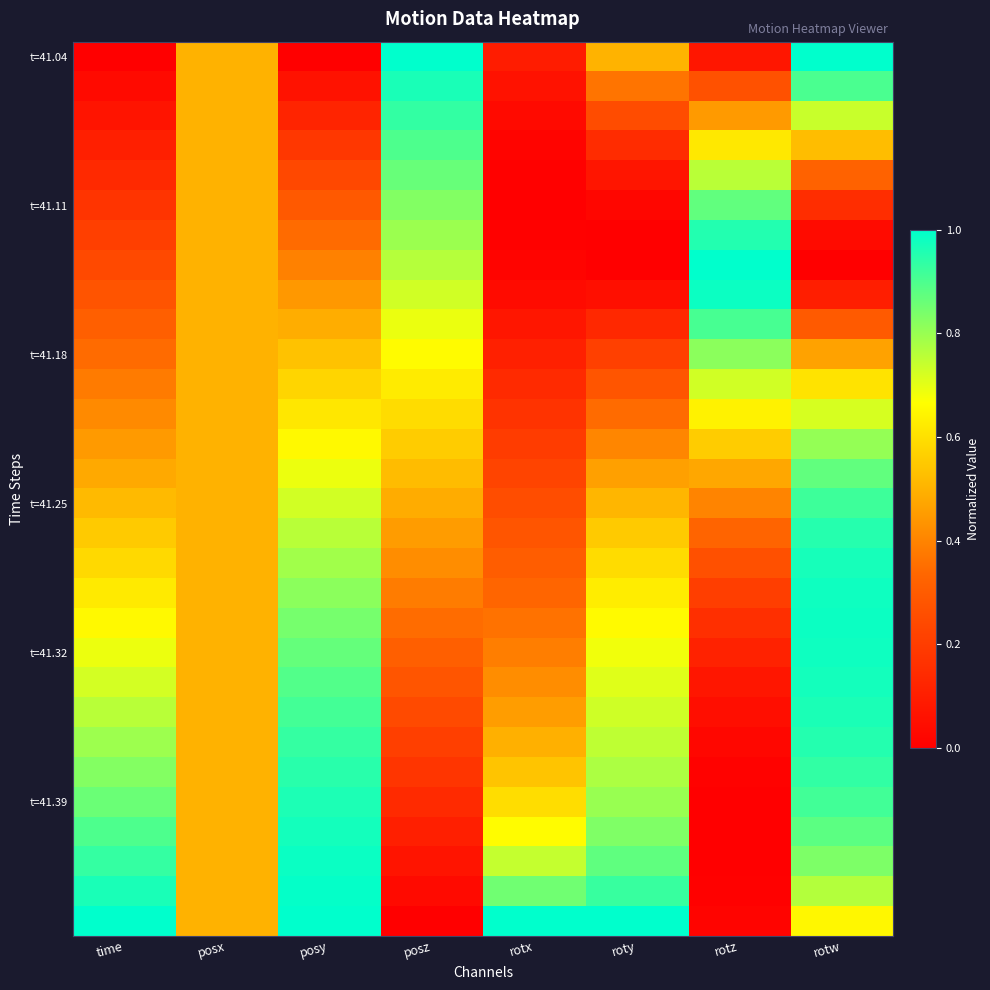

Between rotx and rotw, which series saw the biggest shift?

t=41.04